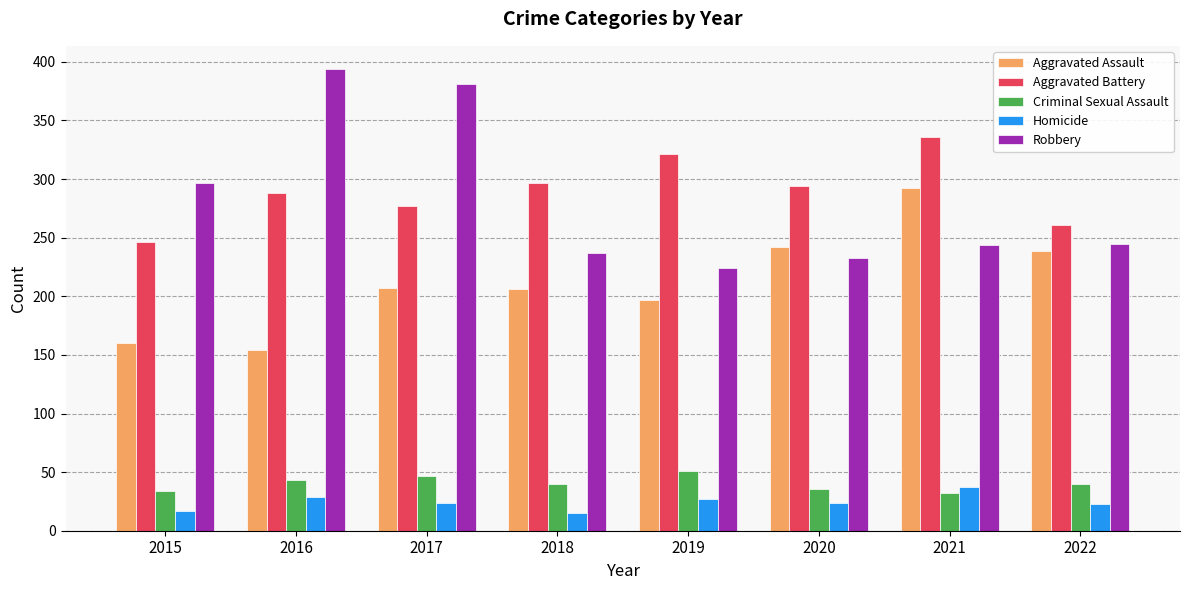

At how many categories does at least one series exceed 28?

8